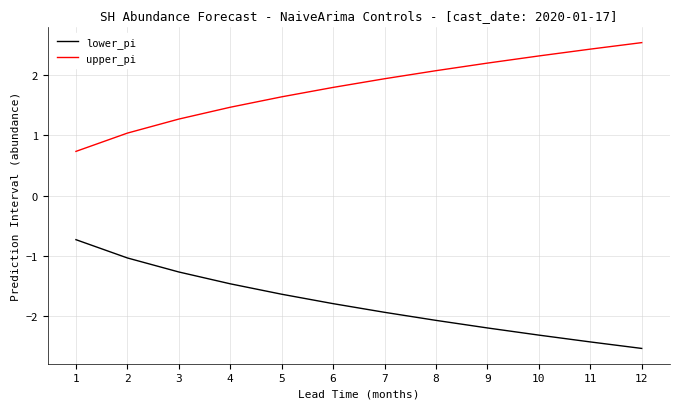

What is the average value of the lower_pi series?

-1.8